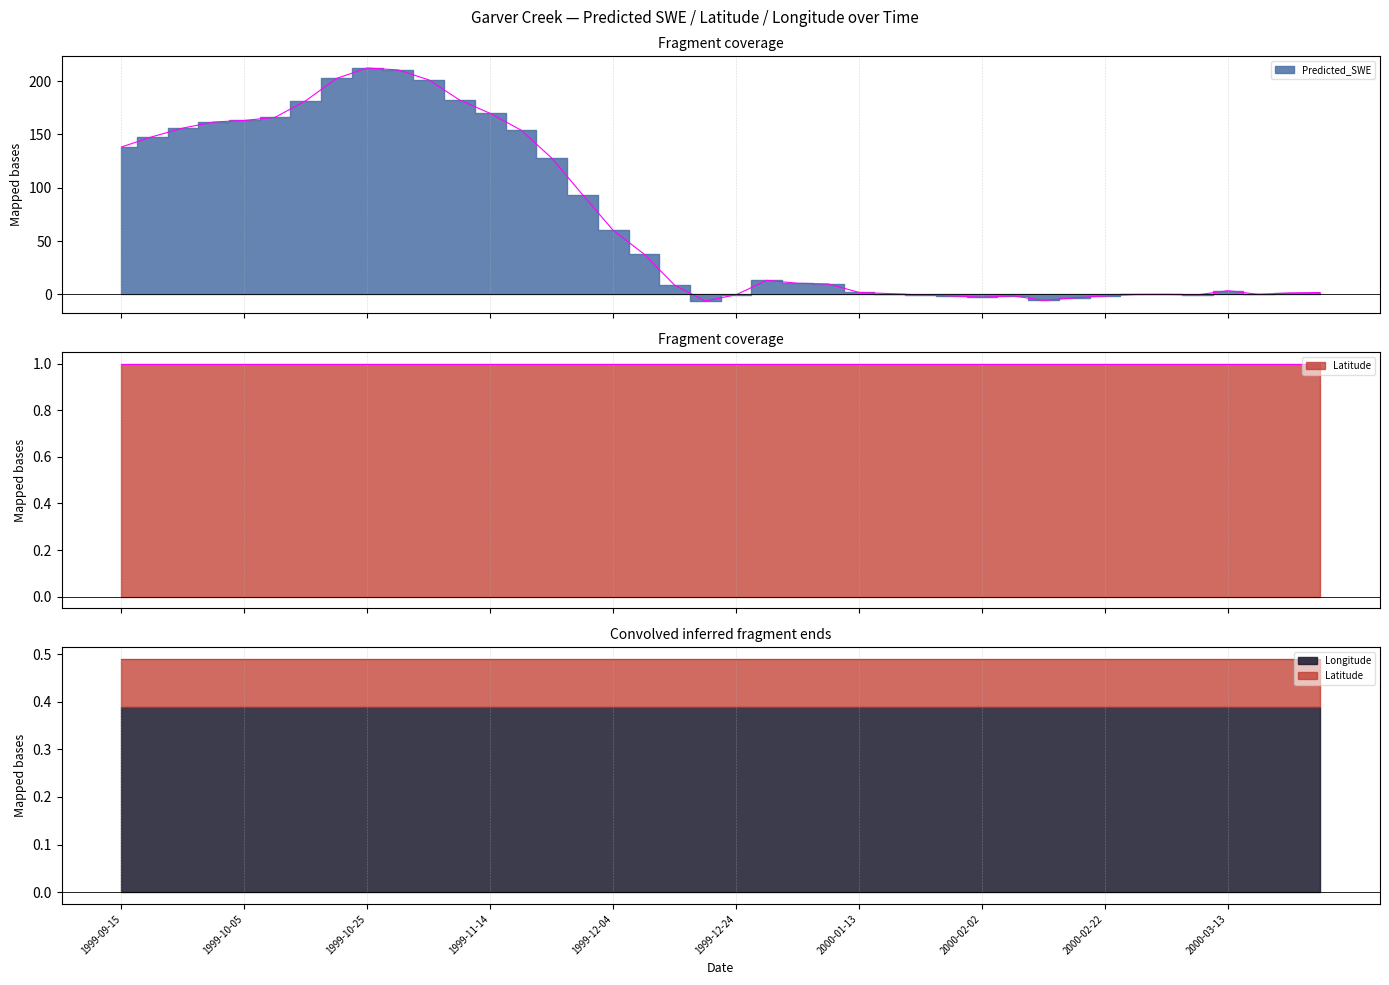

Which has a higher value, 1999-10-05 or 1999-10-10?

1999-10-10